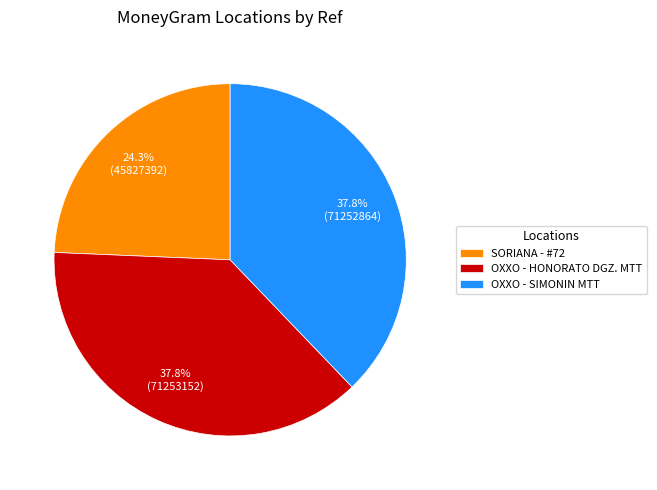

True or false: OXXO - HONORATO DGZ. MTT accounts for 48% of the total.

False